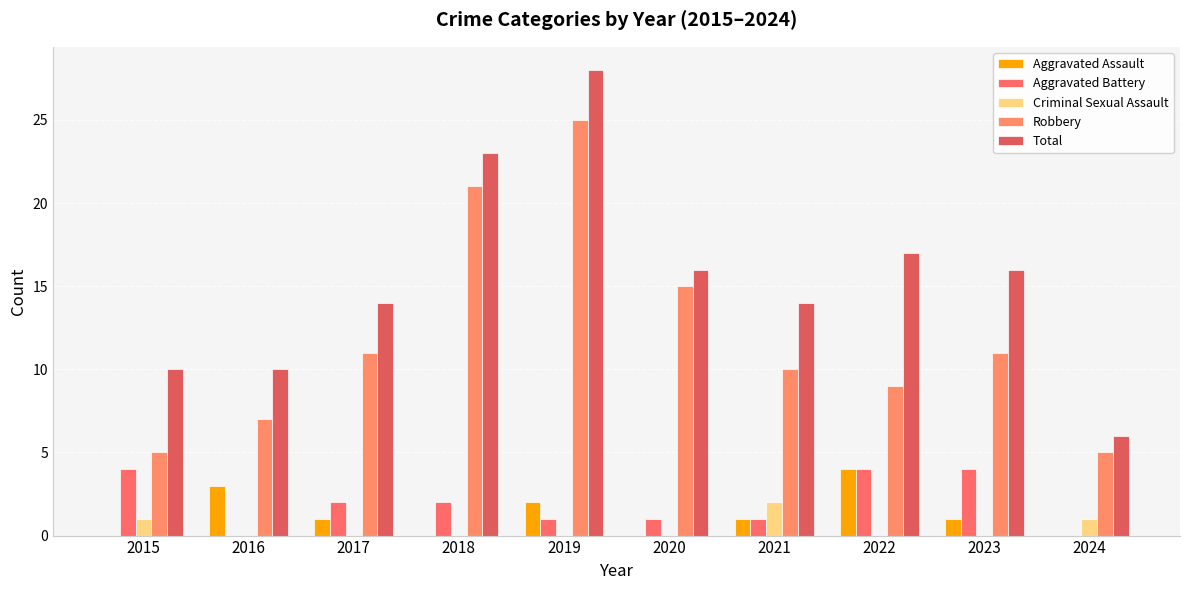

Is the value of Aggravated Assault at 2016 greater than the value of Aggravated Battery at 2022?

No